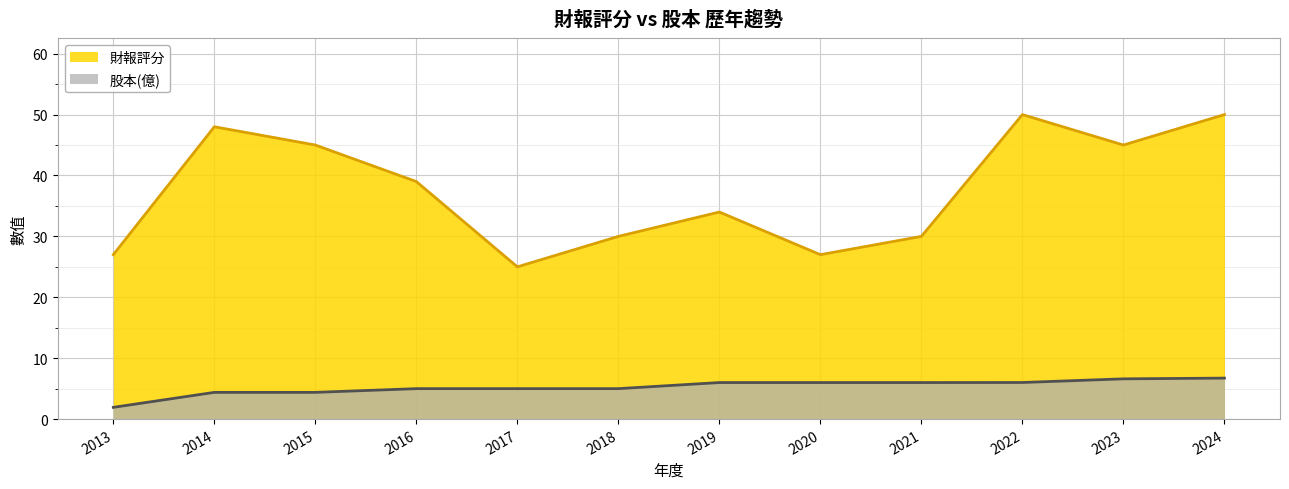

True or false: 財報評分 and 股本(億) cross at least once.

False